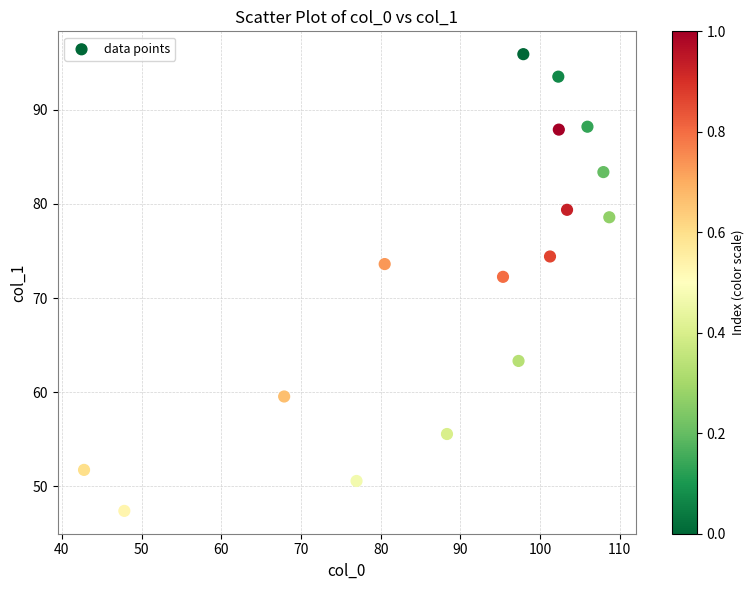

What is the range of X values (max minus min)?

65.9